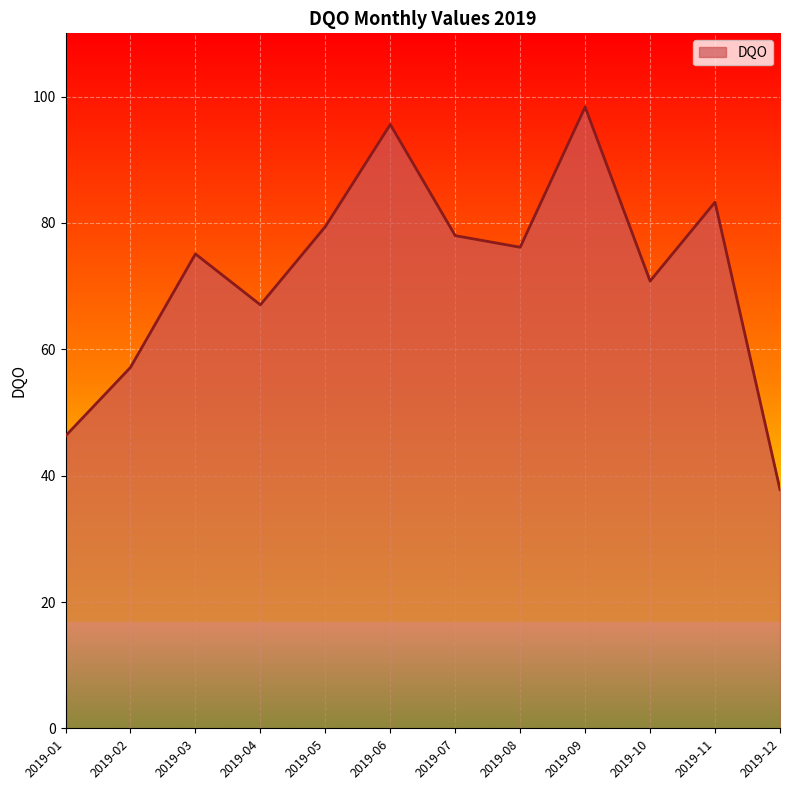

Which label corresponds to the largest value in the chart?

2019-09